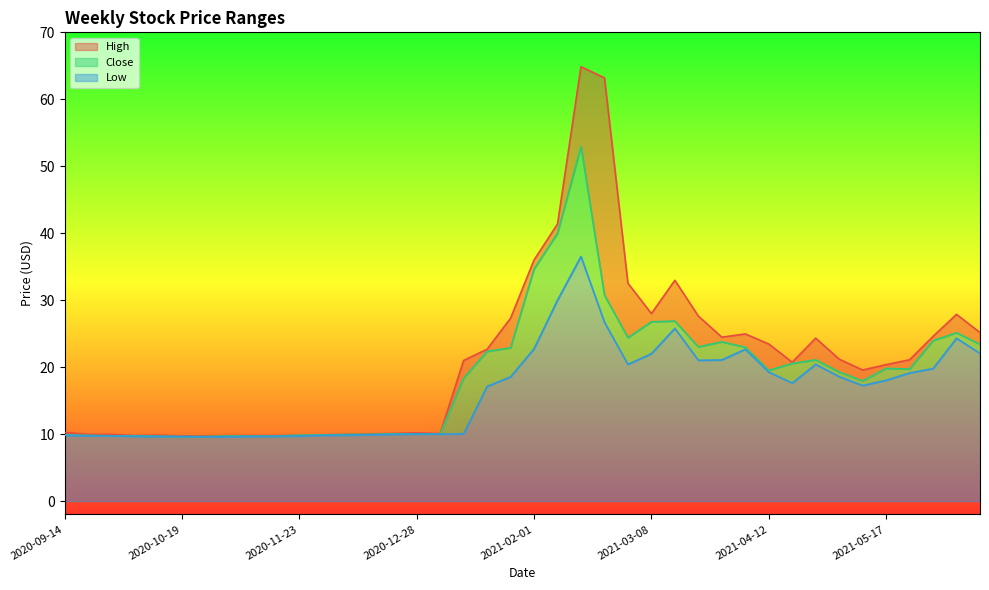

List the series in order of their overall mean, highest first.

High, Close, Low